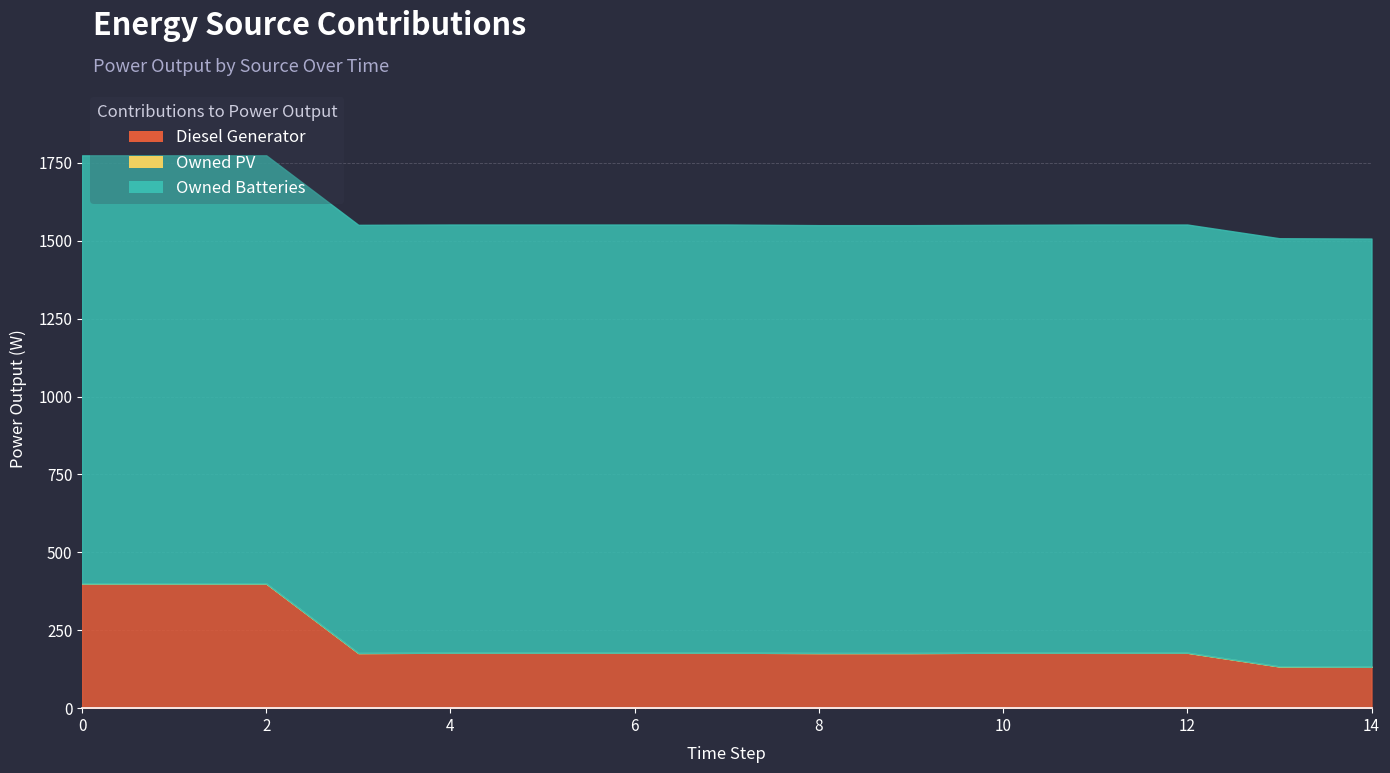

List the series in order of their overall mean, lowest first.

Owned PV, Diesel Generator, Owned Batteries